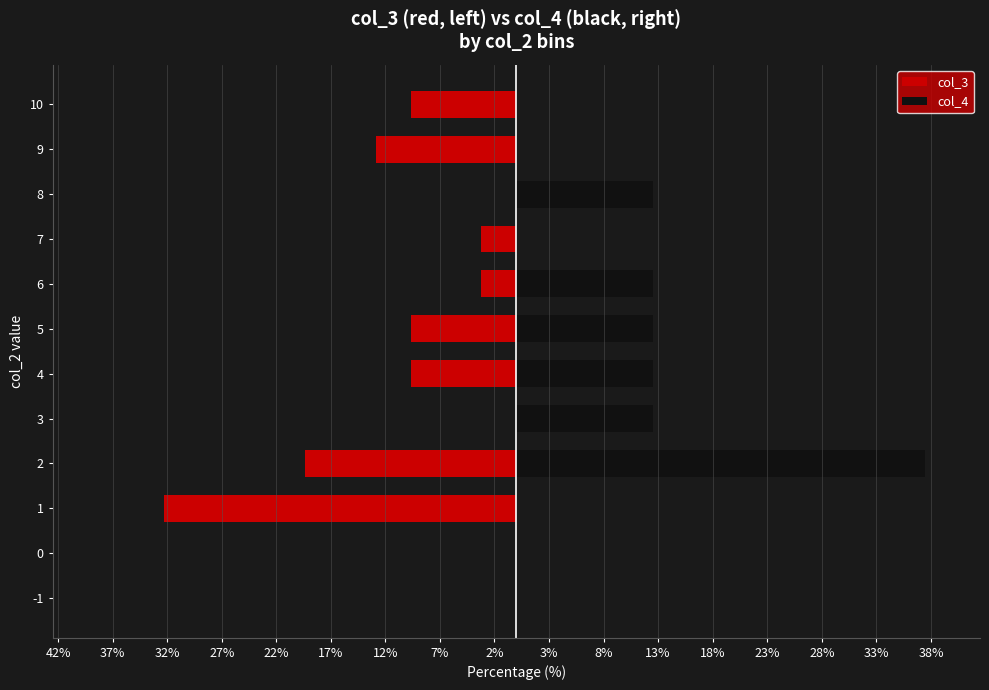

Does the chart contain any negative values?

Yes